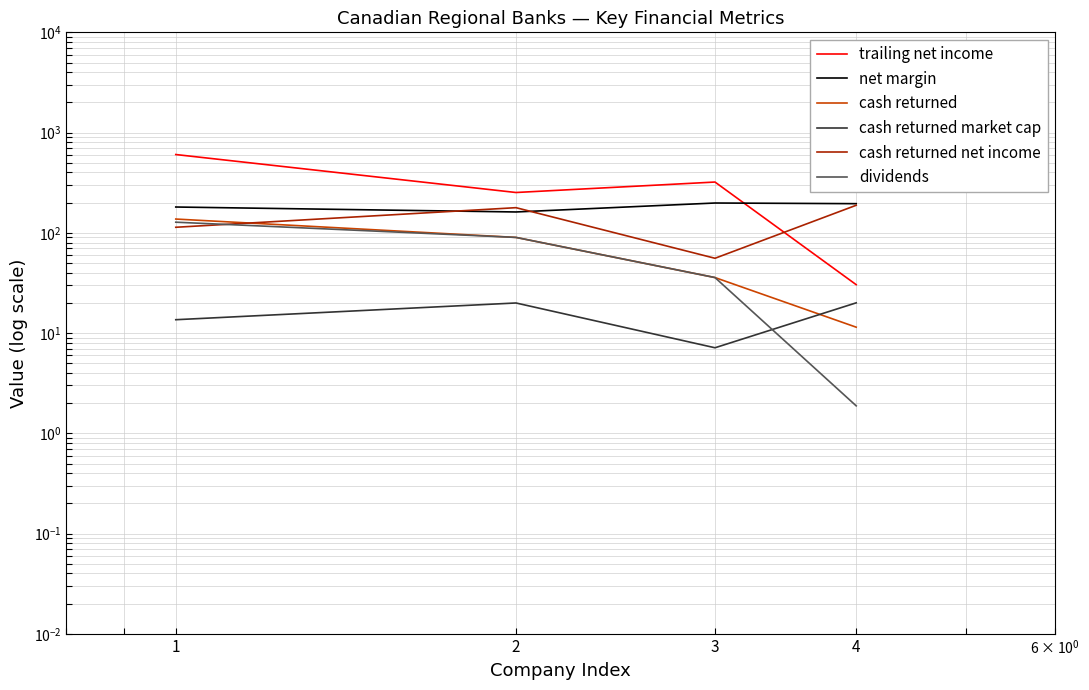

List the labels in order of cash returned value, largest first.

1, 2, 3, 4